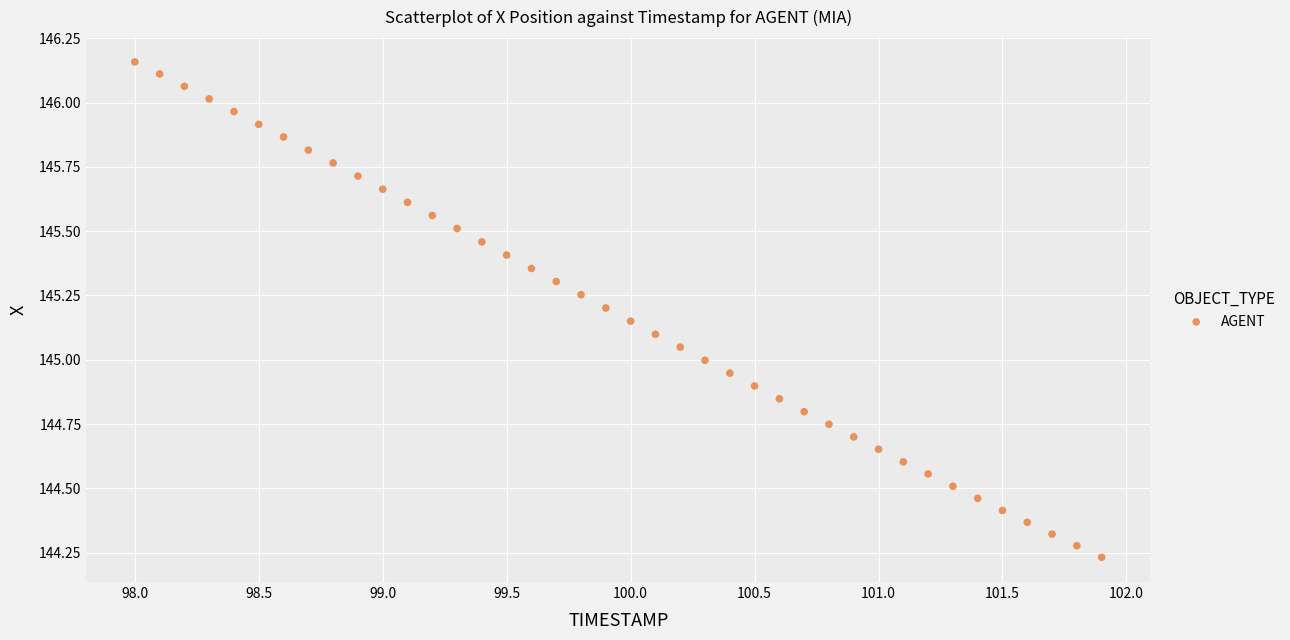

What is the range of X values (max minus min)?

3.9